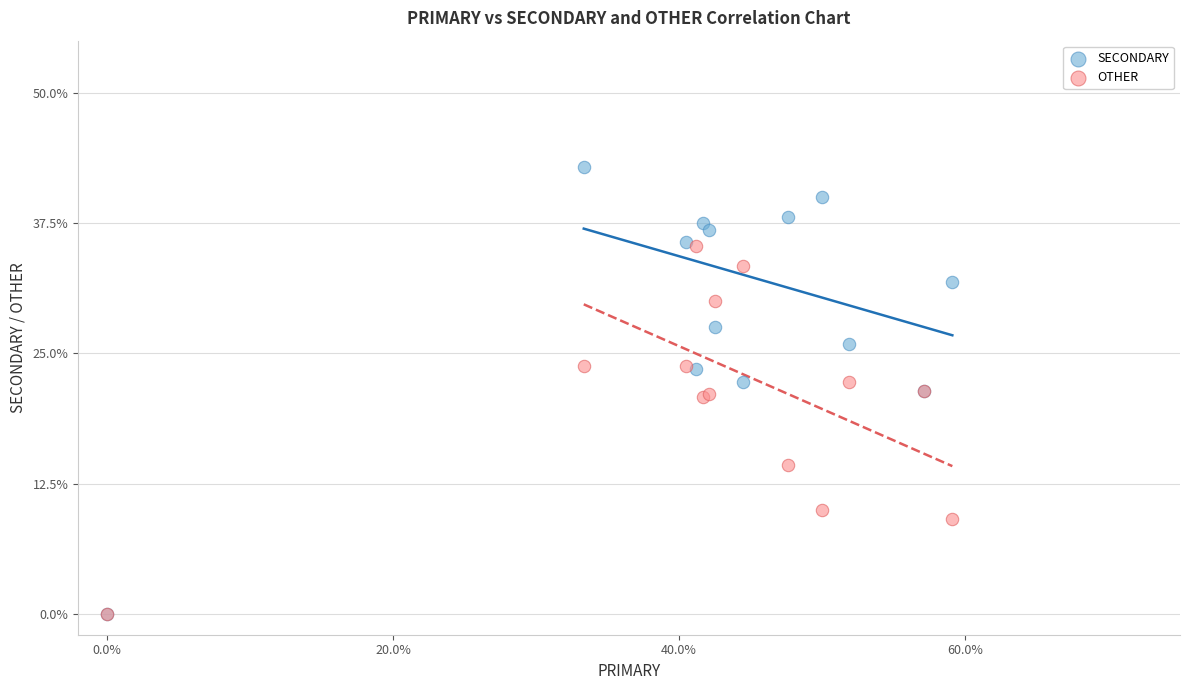

What are all the series names shown in the legend?

SECONDARY, OTHER